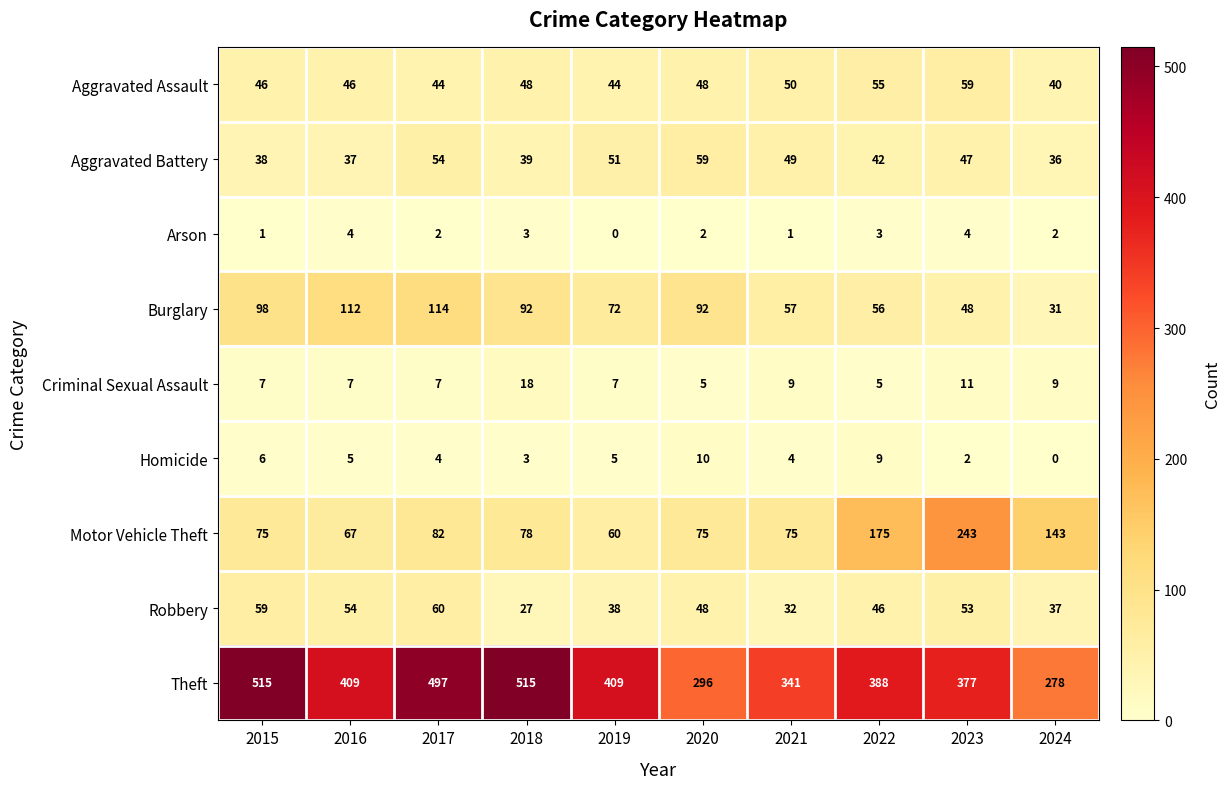

What is the difference between the second highest and second lowest values in the Criminal Sexual Assault series?

6